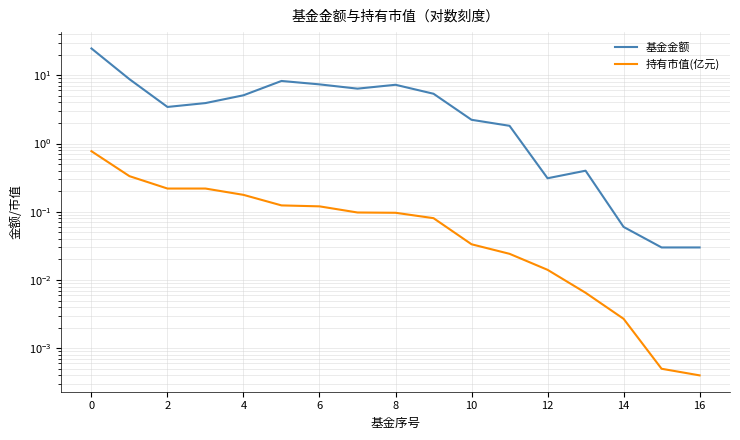

What is the value of the 持有市值(亿元) point at the 1st from the left?

0.8